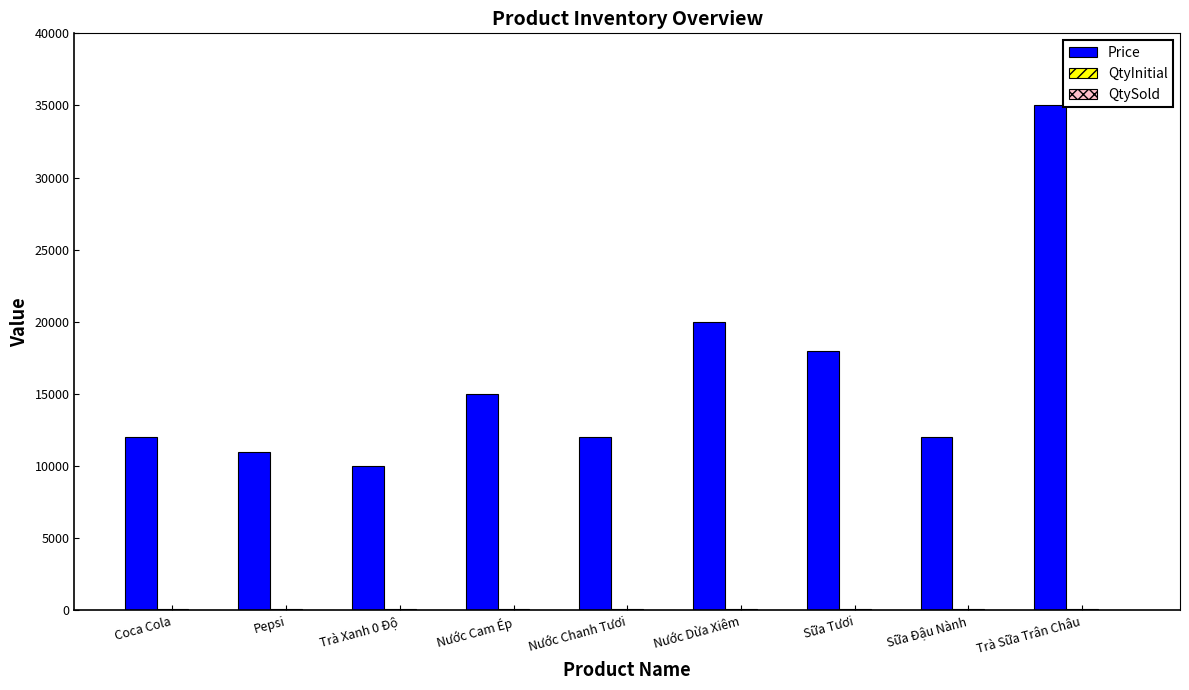

What is the spread (max minus min) of values at Trà Xanh 0 Độ?

9960